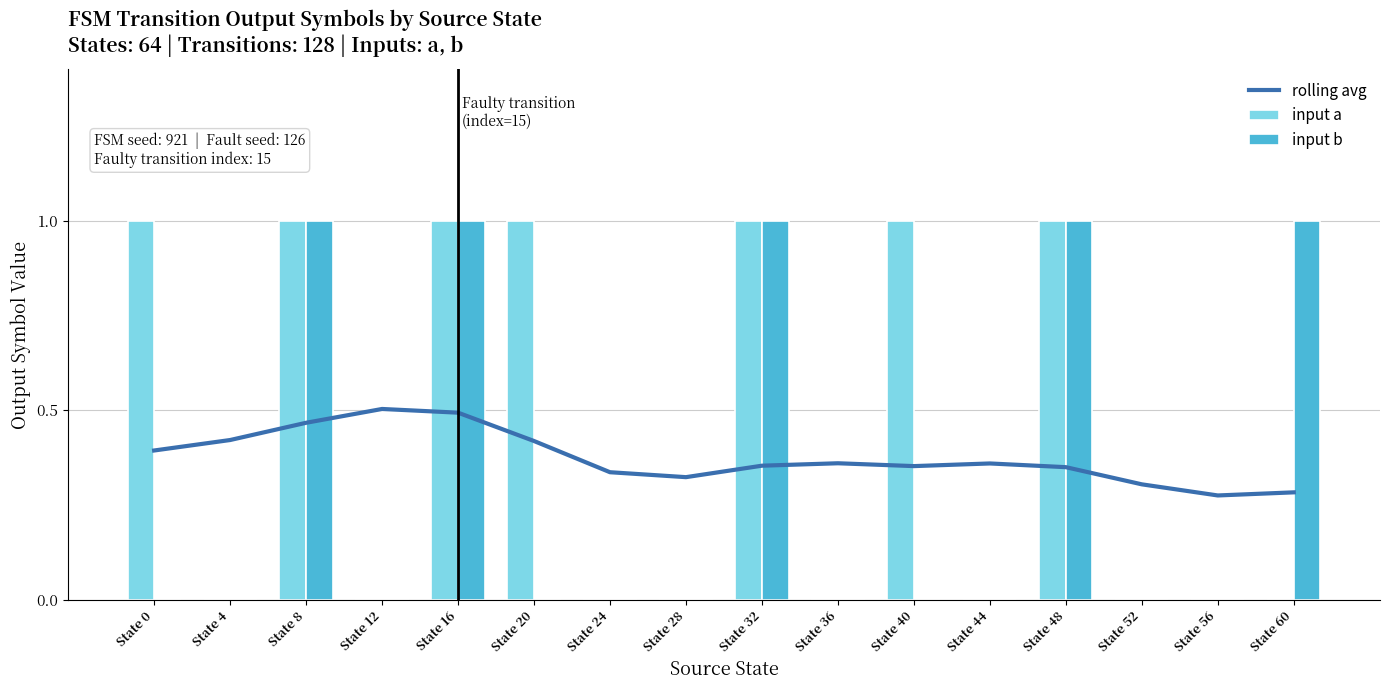

Is the value of rolling avg at State 32 greater than the value of input a at State 20?

No